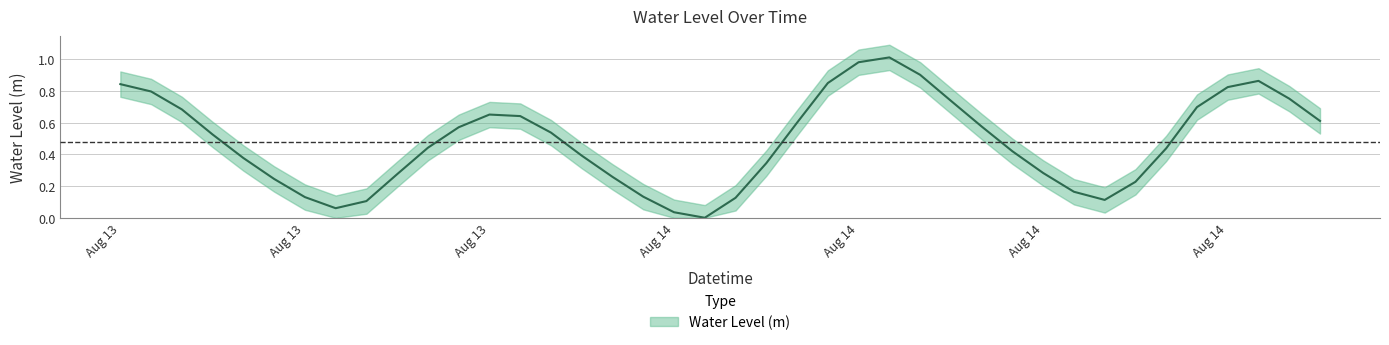

What is the maximum value shown in the chart?

1.0